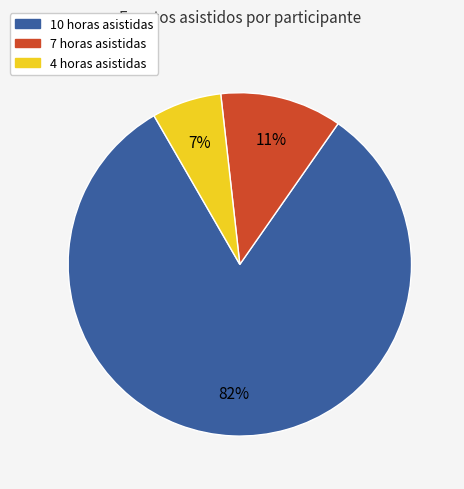

To the nearest percent, what is the difference between the largest and smallest slice percentages?

75%